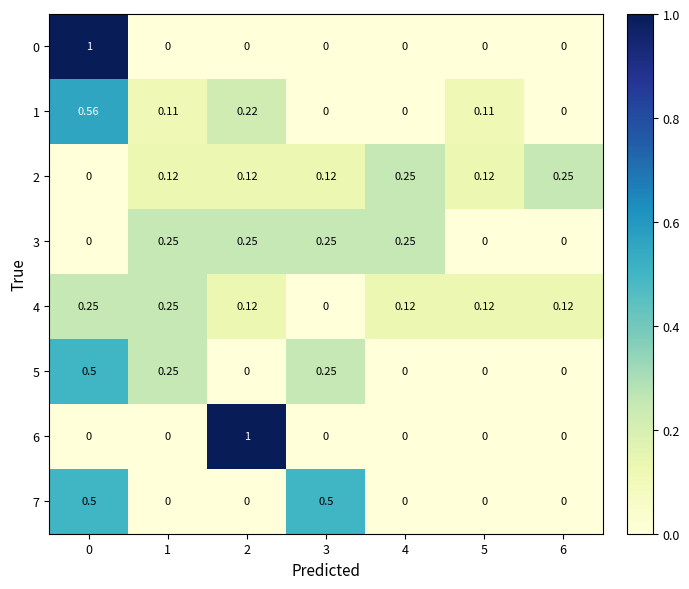

Reading left to right, extract all data points from this chart.

0: 0=1.0	1=0.0	2=0.0	3=0.0	4=0.0	5=0.0	6=0.0
1: 0=0.6	1=0.1	2=0.2	3=0.0	4=0.0	5=0.1	6=0.0
2: 0=0.0	1=0.1	2=0.1	3=0.1	4=0.2	5=0.1	6=0.2
3: 0=0.0	1=0.2	2=0.2	3=0.2	4=0.2	5=0.0	6=0.0
4: 0=0.2	1=0.2	2=0.1	3=0.0	4=0.1	5=0.1	6=0.1
5: 0=0.5	1=0.2	2=0.0	3=0.2	4=0.0	5=0.0	6=0.0
6: 0=0.0	1=0.0	2=1.0	3=0.0	4=0.0	5=0.0	6=0.0
7: 0=0.5	1=0.0	2=0.0	3=0.5	4=0.0	5=0.0	6=0.0